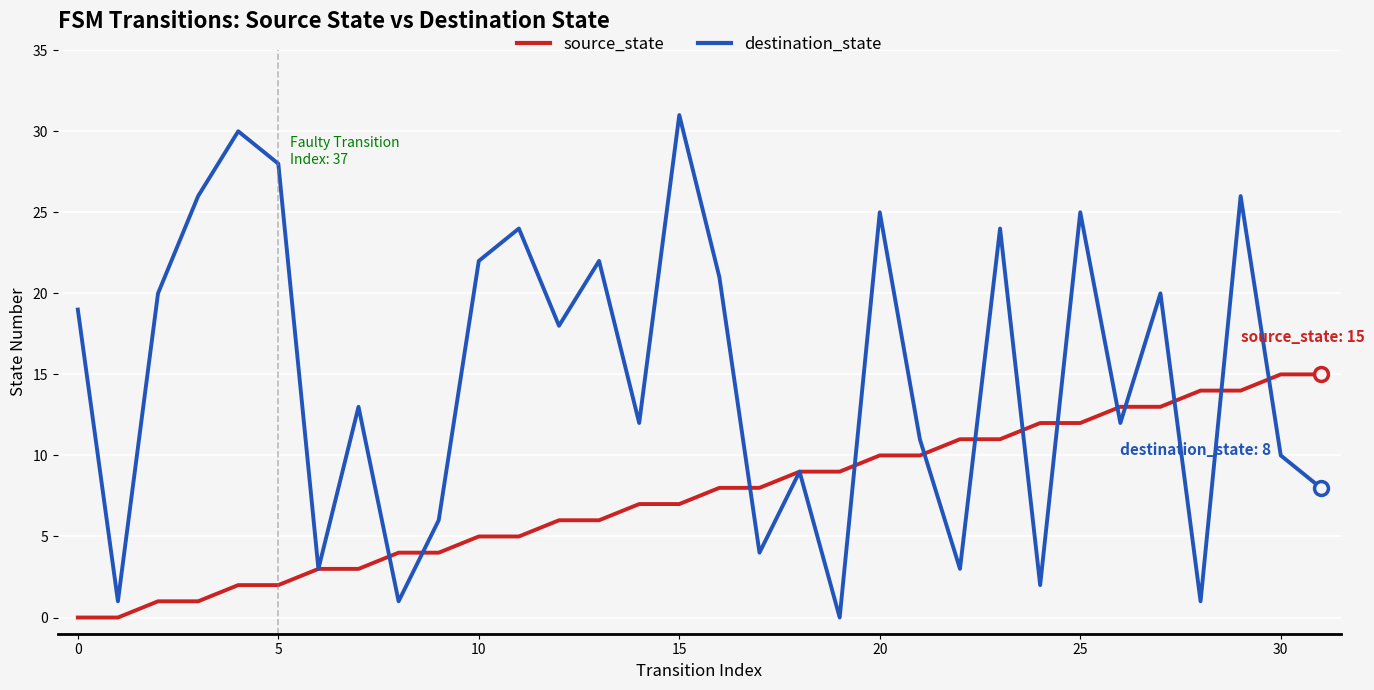

After their last crossing, which series has the higher values: source_state or destination_state?

source_state